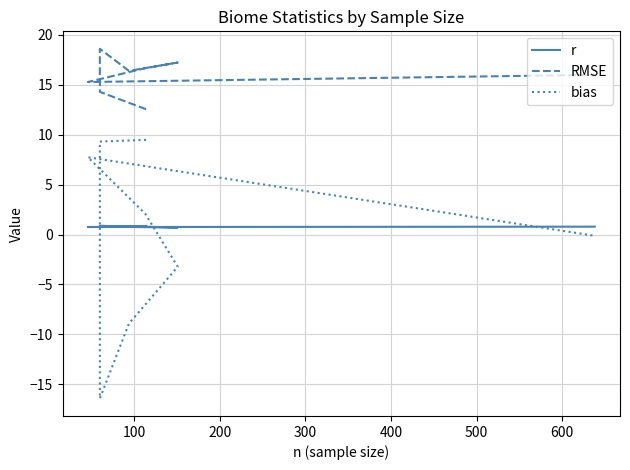

Reading left to right, extract all data points from this chart.

r: 0.9	0.8	0.9	0.8	0.7	0.8	0.8	0.8
RMSE: 12.6	14.3	18.6	16.4	17.2	16.7	15.3	16.0
bias: 9.5	9.3	-16.4	-8.9	-3.2	2.1	7.7	-0.1